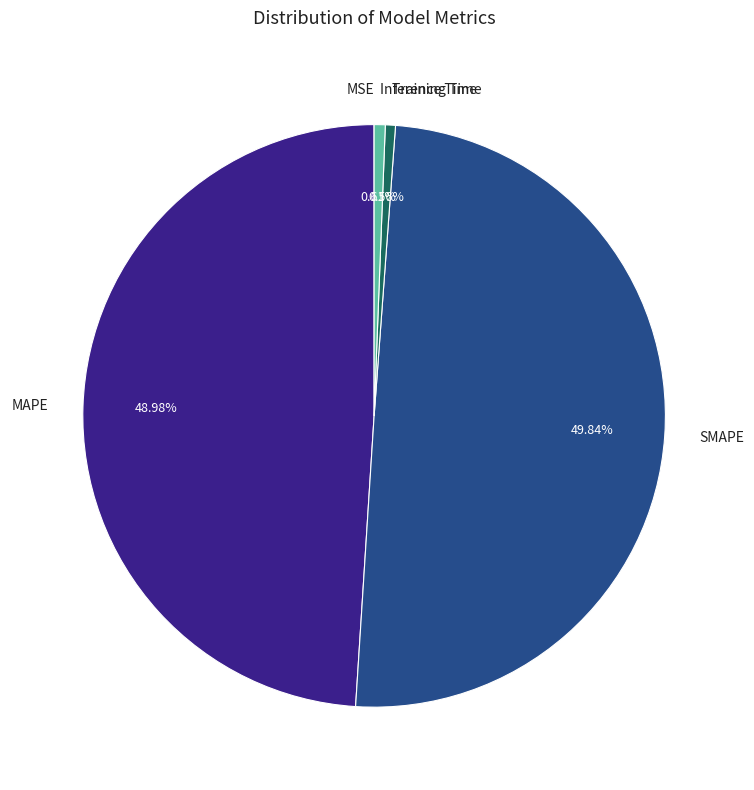

What is the largest slice in the pie chart?

SMAPE